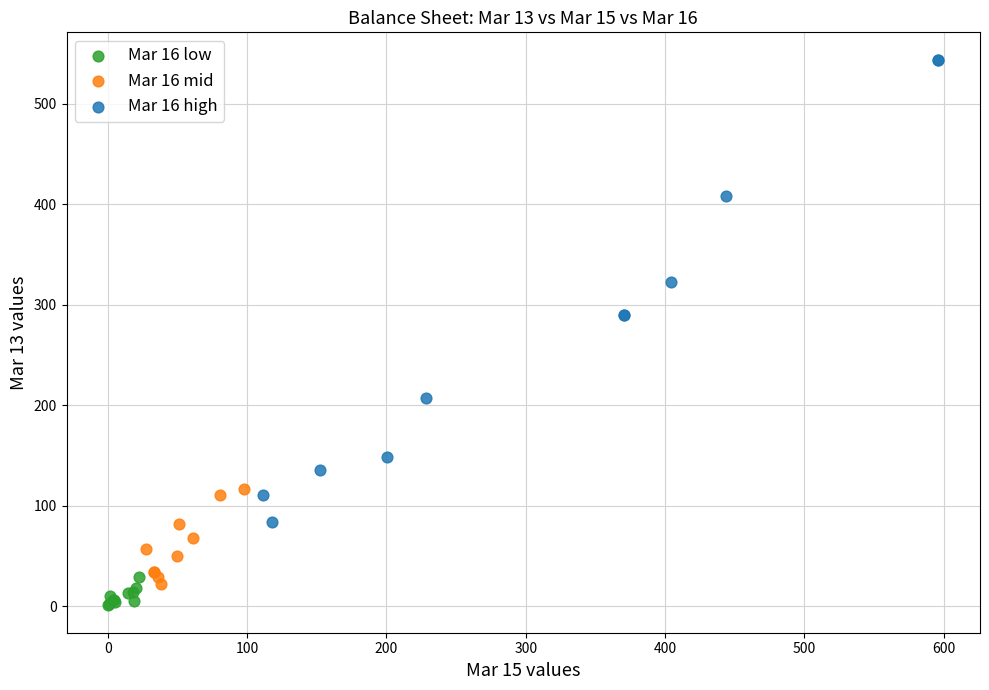

Which series has the widest spread of Y values?

Mar 16 high